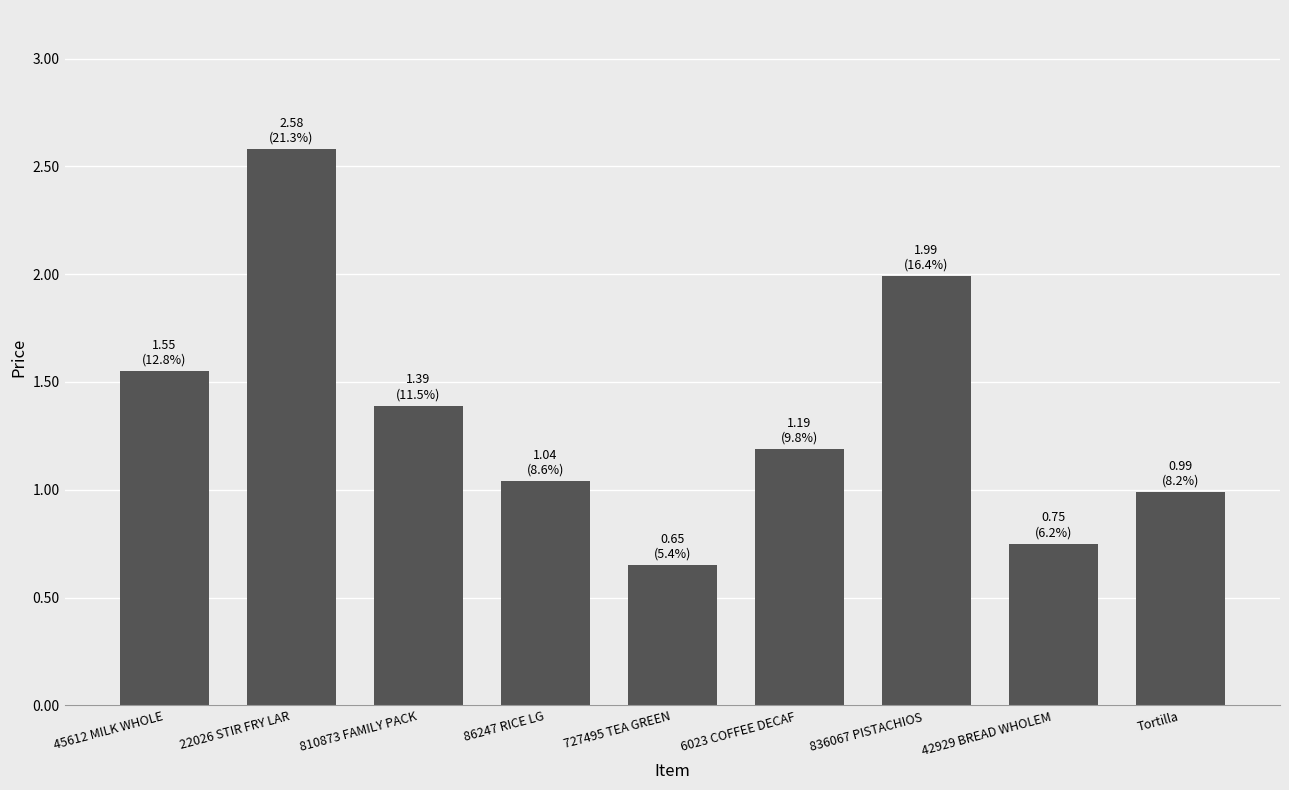

Count the number of data series in this chart.

1